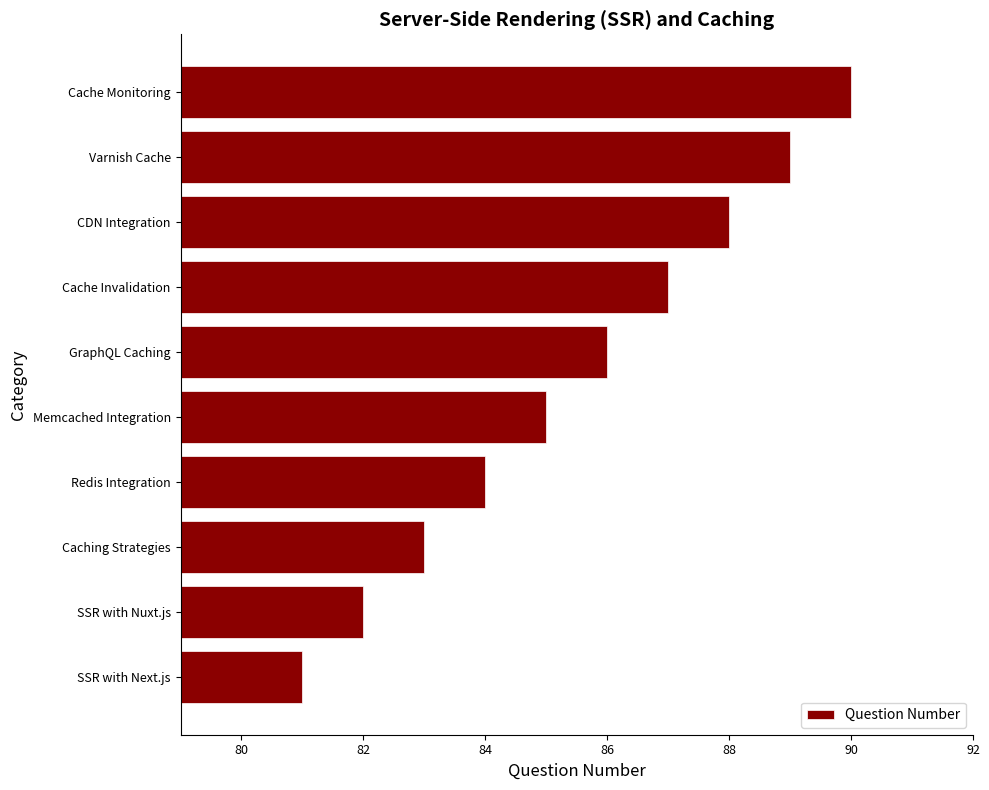

Rank the categories by value from highest to lowest.

Cache Monitoring, Varnish Cache, CDN Integration, Cache Invalidation, GraphQL Caching, Memcached Integration, Redis Integration, Caching Strategies, SSR with Nuxt.js, SSR with Next.js